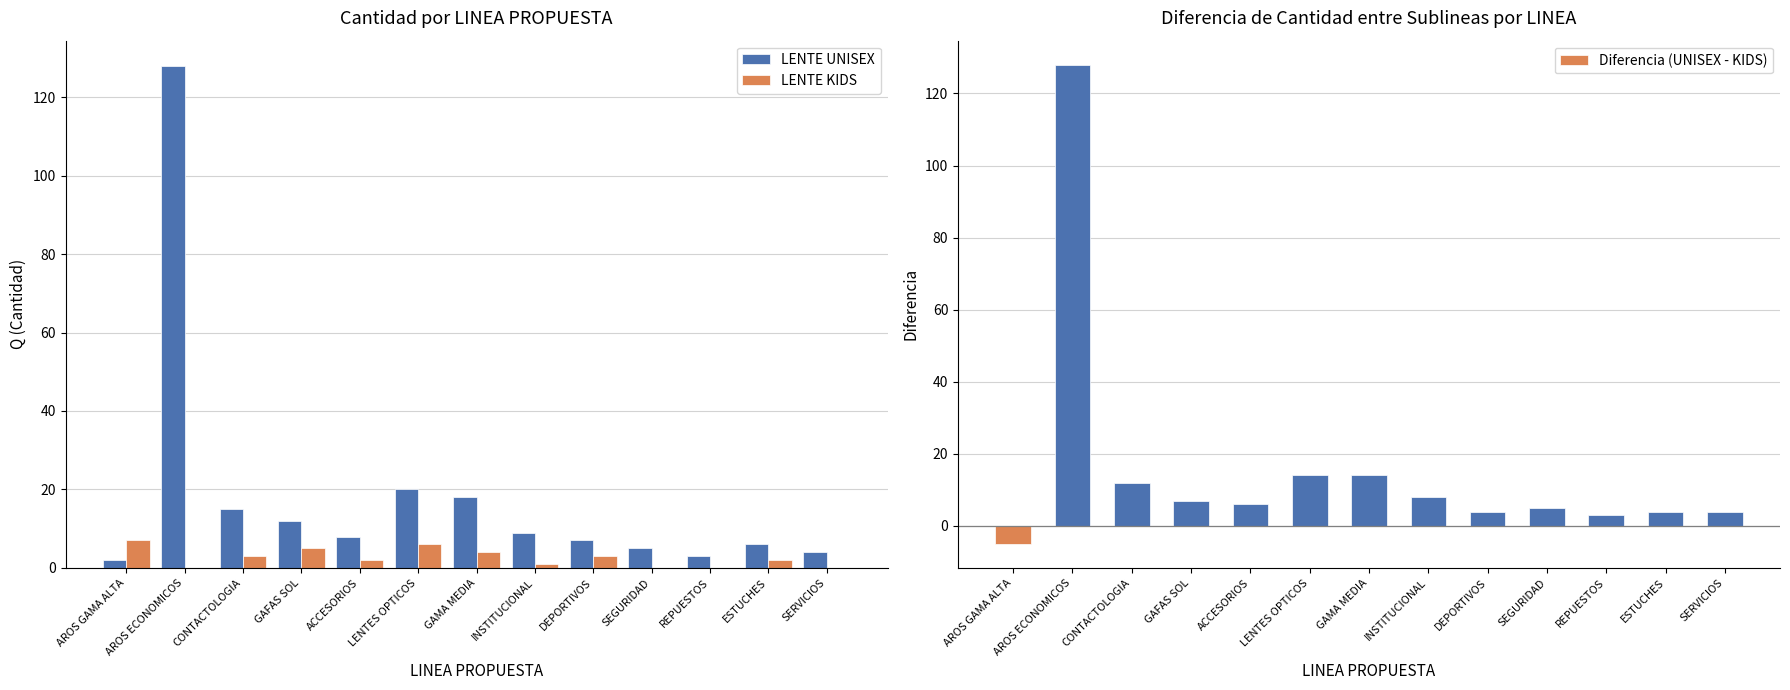

Rank the categories by Diferencia (UNISEX - KIDS) value from lowest to highest.

AROS GAMA ALTA, REPUESTOS, DEPORTIVOS, ESTUCHES, SERVICIOS, SEGURIDAD, ACCESORIOS, GAFAS SOL, INSTITUCIONAL, CONTACTOLOGIA, LENTES OPTICOS, GAMA MEDIA, AROS ECONOMICOS